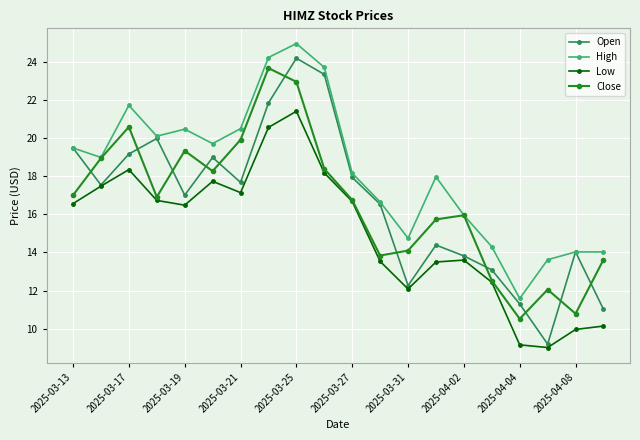

What is the difference between the maximum and minimum values in the Low series?

12.4